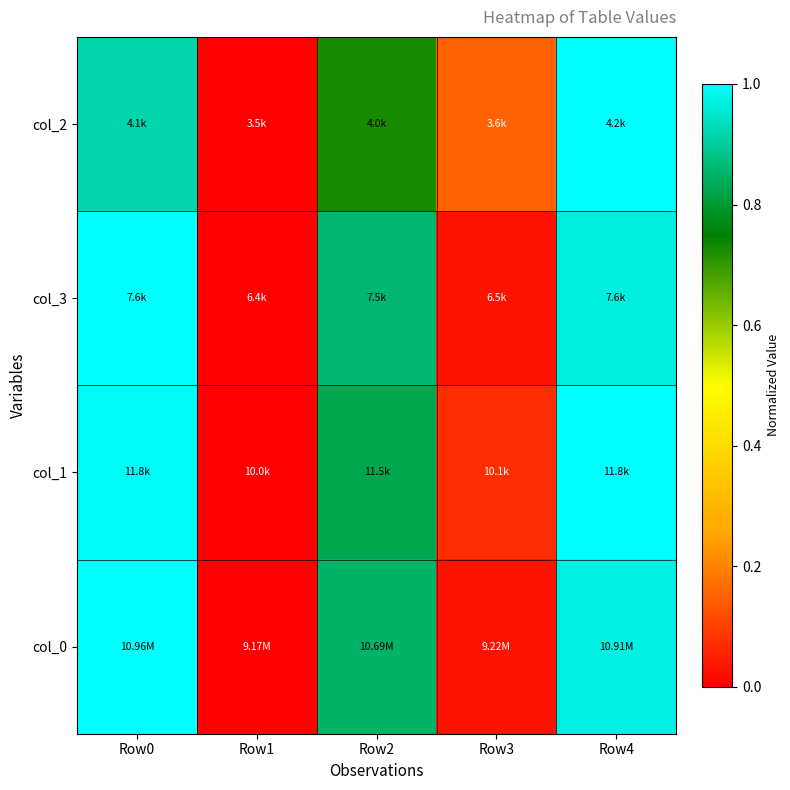

What is the total value across all series at Row4?

3.9